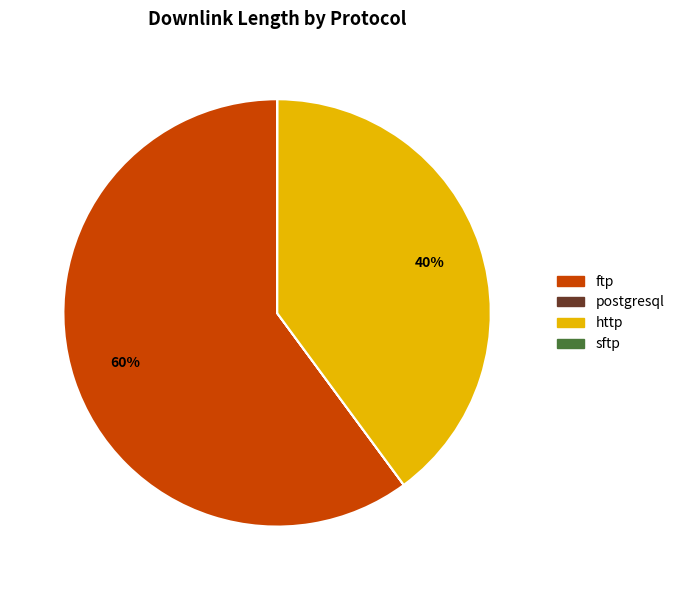

Is there a majority slice in this chart?

Yes